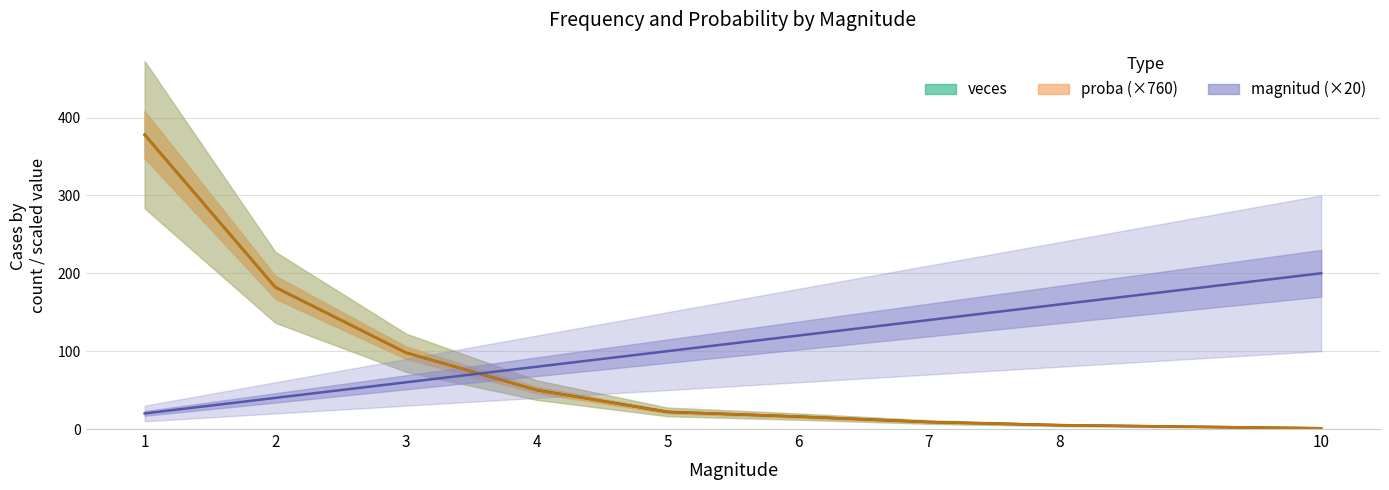

What is the sum of all proba (×760) values?

760.0